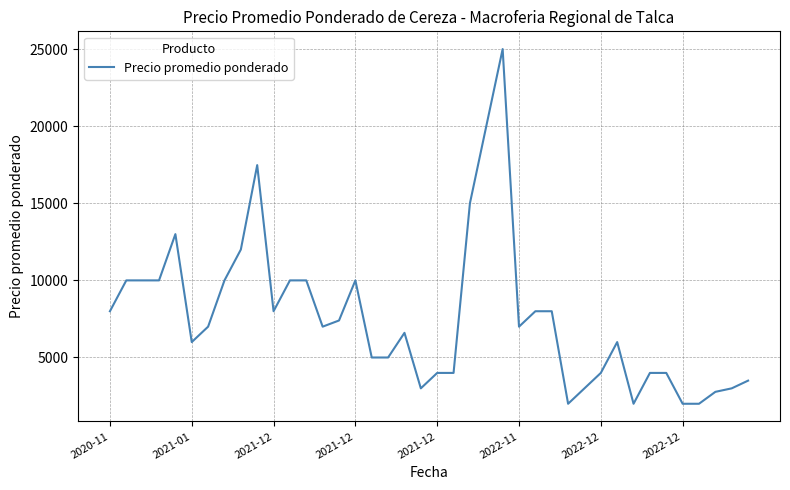

Does the chart display data point markers on the line(s)?

No